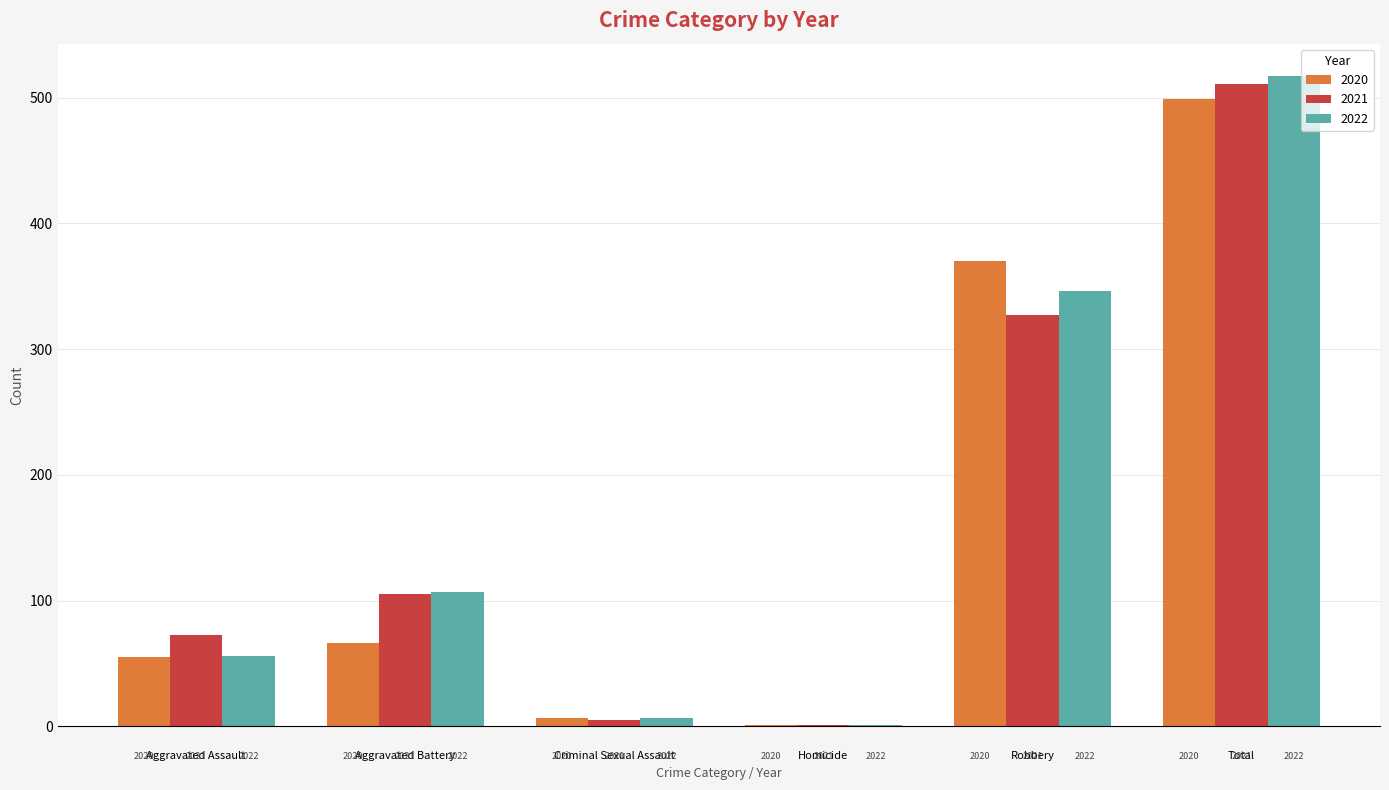

Are the bars horizontal?

No